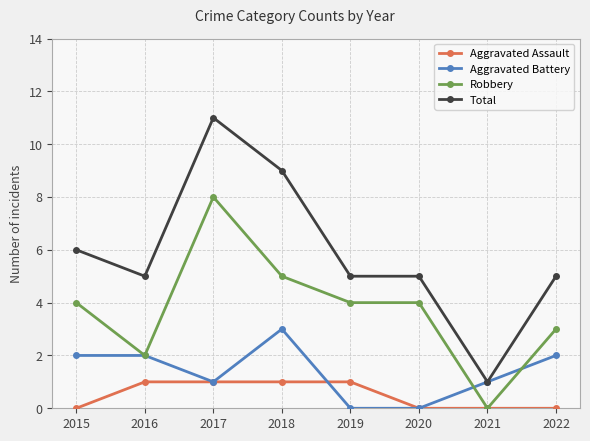

Does the chart display data point markers on the line(s)?

Yes